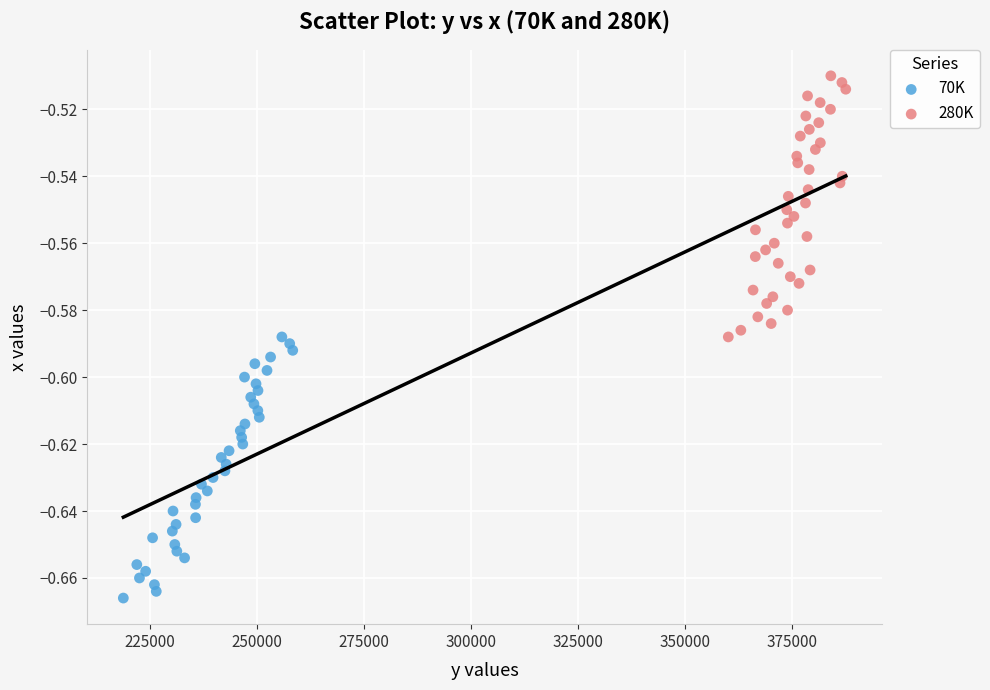

Which series reaches the minimum Y coordinate?

70K